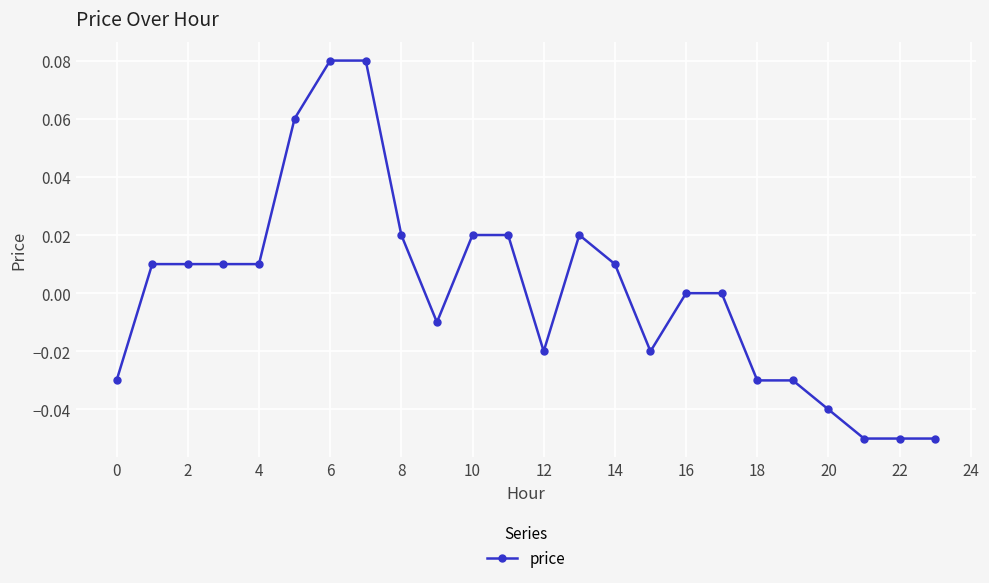

What is the minimum value shown in the chart?

-0.1